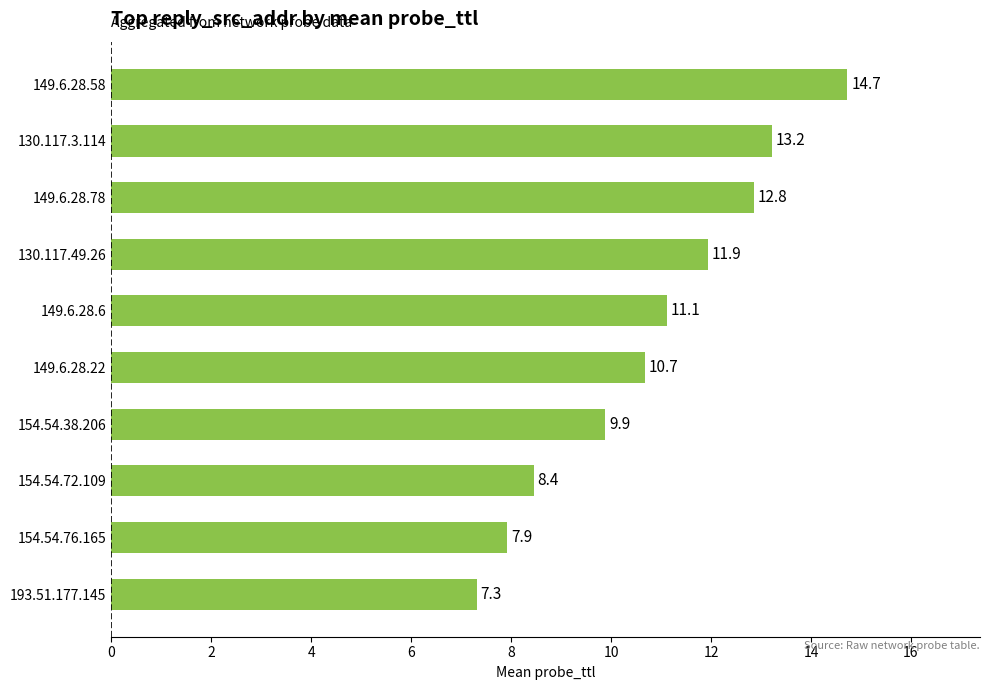

What is the change in value from 154.54.72.109 to 130.117.49.26?

+3.5